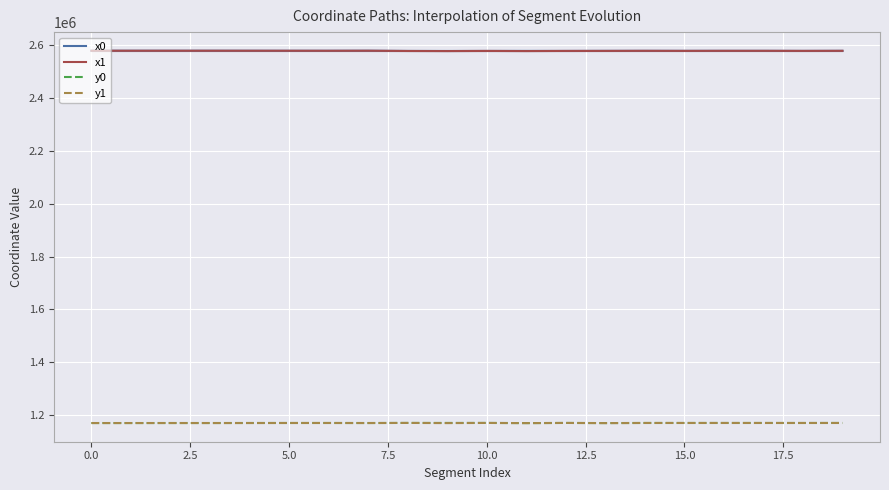

Reading left to right, what are all the values shown in this chart?

x0: 2578260.2	2578260.2	2578238.1	2578280.1	2578199.8	2578118.3	2578118.3	2578301.4	2577551.6	2577364.8	2577551.6	2577637.8	2577552.8	2577824.0	2577944.6	2577869.0	2577944.6	2577944.6	2577694.0	2577957.6
x1: 2578268.3	2578260.0	2578237.8	2578287.6	2578238.1	2578199.8	2578117.3	2578297.3	2577364.8	2577053.3	2577550.4	2577053.3	2577551.6	2577637.8	2577937.2	2577716.9	2577952.2	2577953.3	2577716.9	2577962.4
y0: 1170632.2	1170632.2	1170683.6	1170662.8	1170795.8	1170819.6	1170819.6	1170671.7	1170991.4	1171024.0	1170991.4	1170380.3	1170956.0	1170503.2	1170868.3	1170872.0	1170868.3	1170868.3	1170808.2	1170884.1
y1: 1170629.9	1170635.1	1170682.5	1170660.6	1170683.6	1170795.8	1170819.0	1170667.2	1171024.0	1170396.4	1170982.2	1170396.4	1170958.5	1170380.3	1170869.3	1170850.6	1170878.6	1170861.8	1170850.6	1170887.6